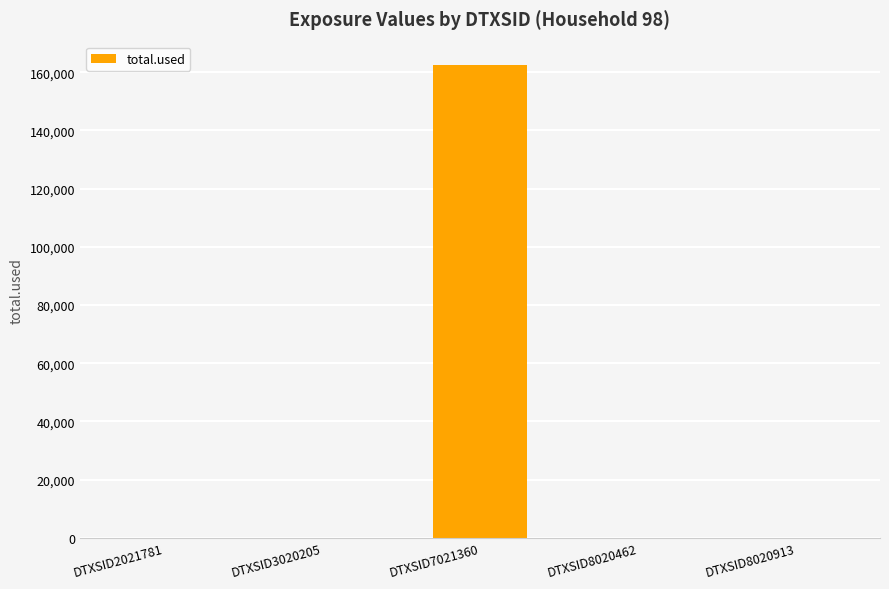

Reading right to left, transcribe all the data shown in this chart.

DTXSID8020913=0.0	DTXSID8020462=0.0	DTXSID7021360=162394.1	DTXSID3020205=0.0	DTXSID2021781=0.0